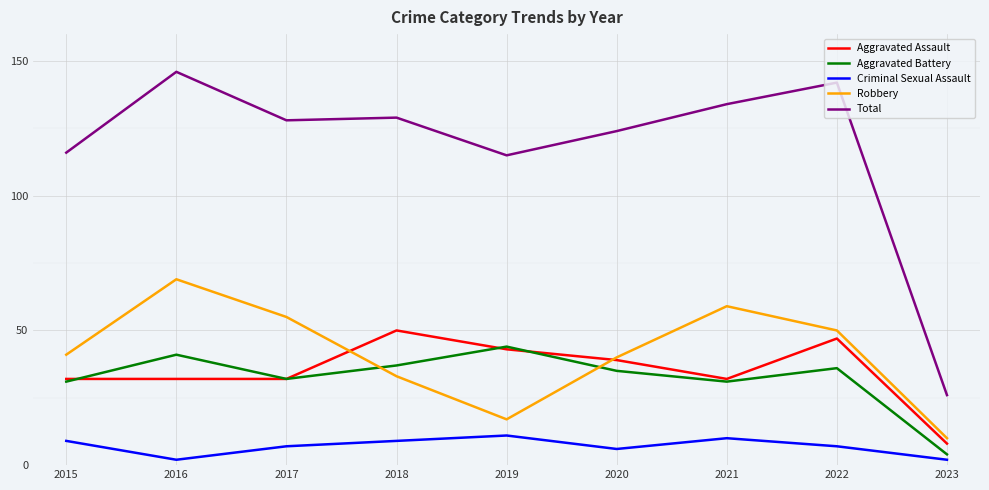

What value does the Total series have at 2018, to the nearest 5?

130